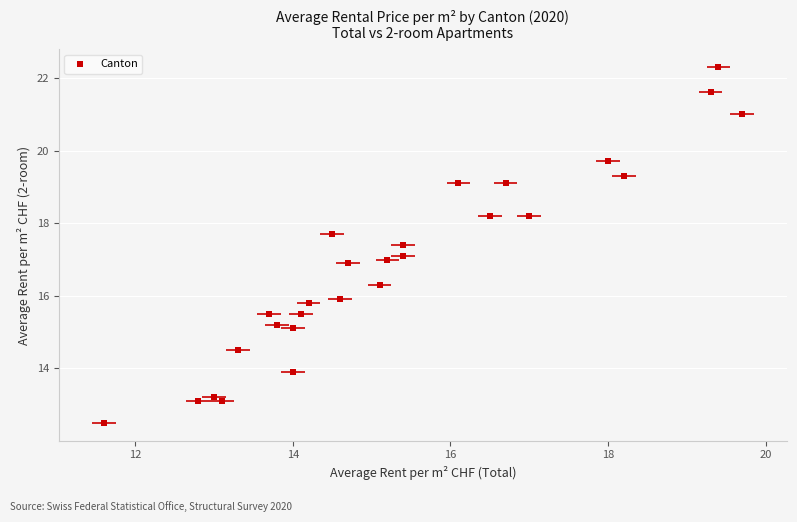

What is the range of X values (max minus min)?

8.1